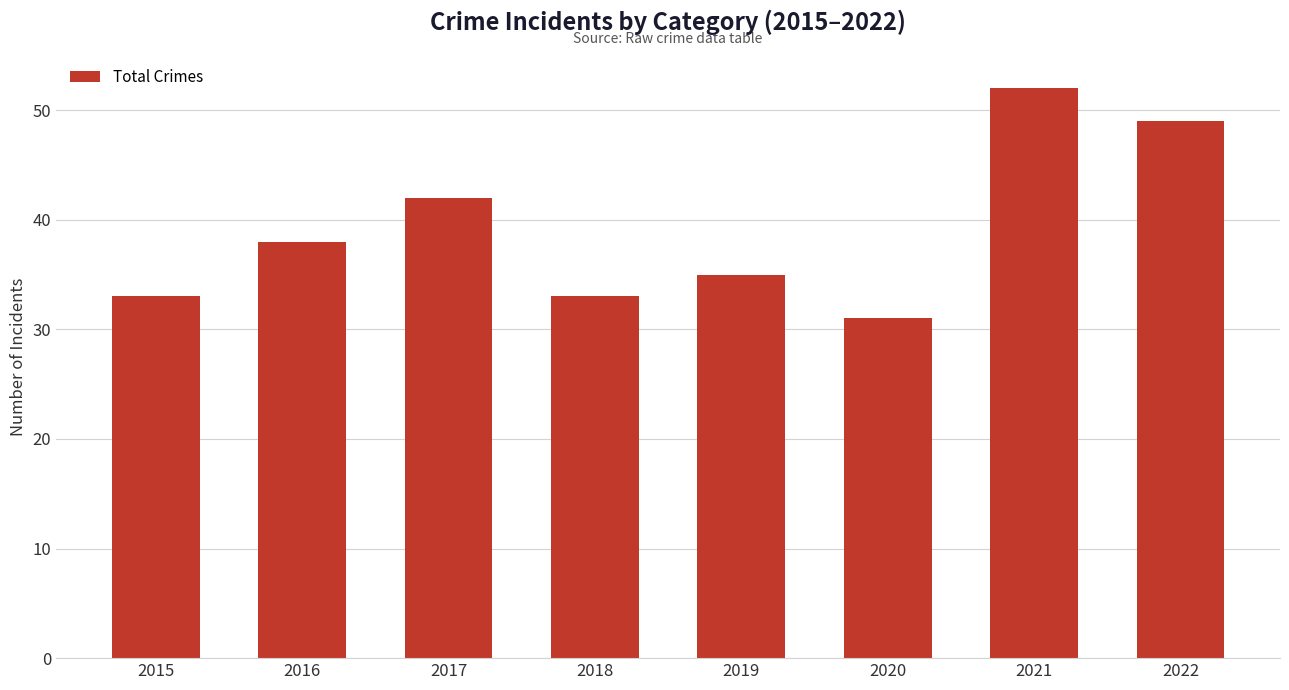

Count the number of data series in this chart.

1